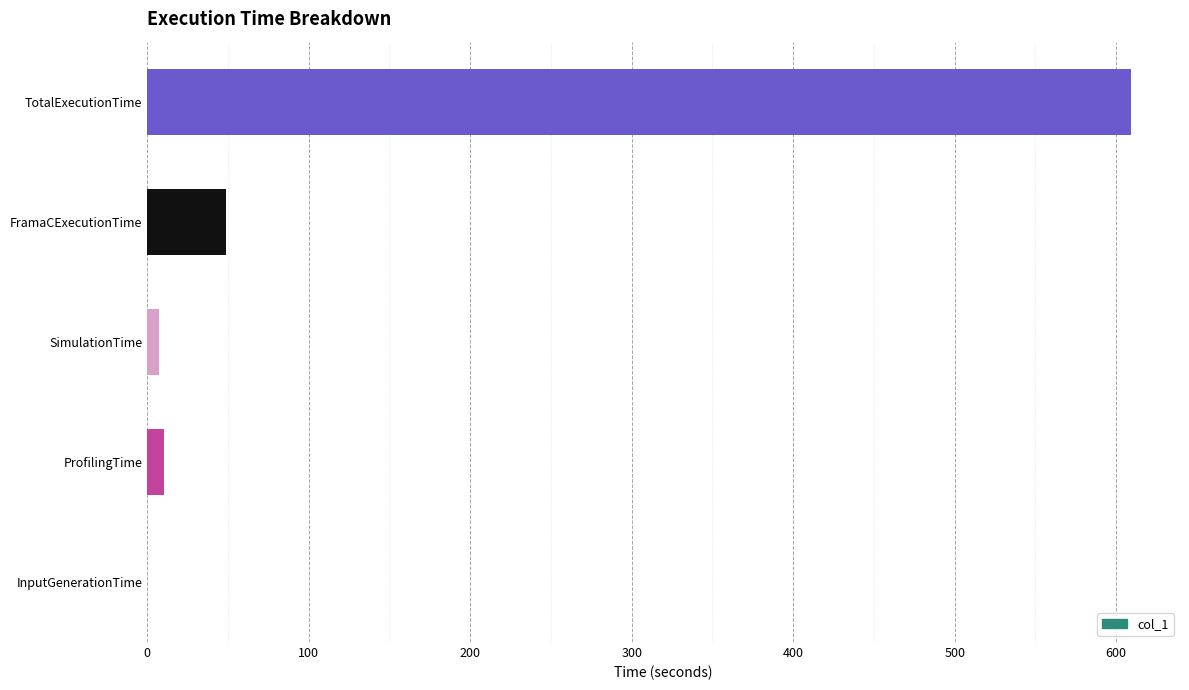

Where is the data nearest to the value 304?

FramaCExecutionTime